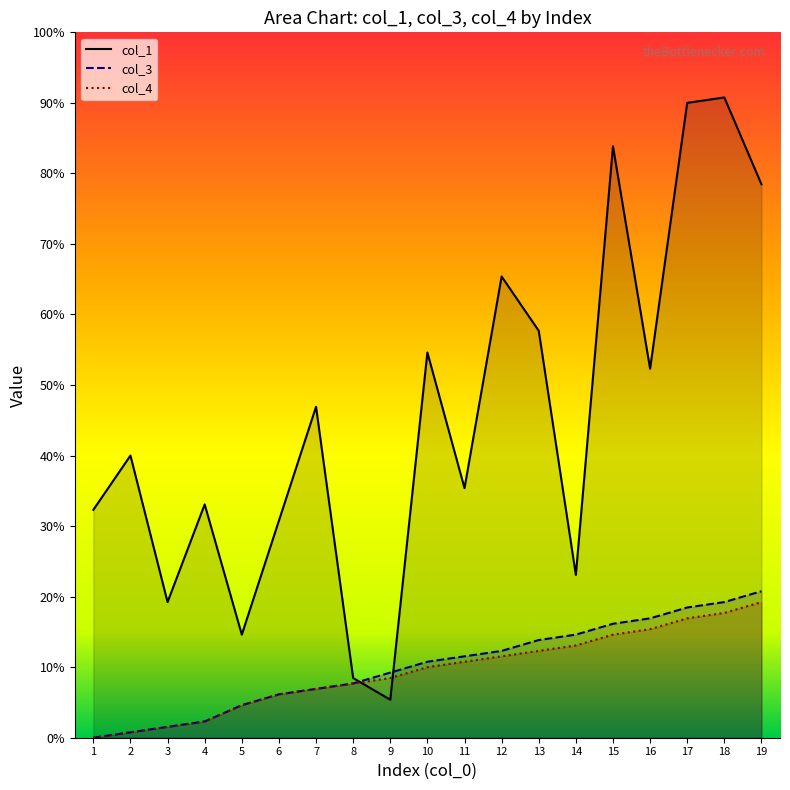

At which label does col_1 reach its peak?

18